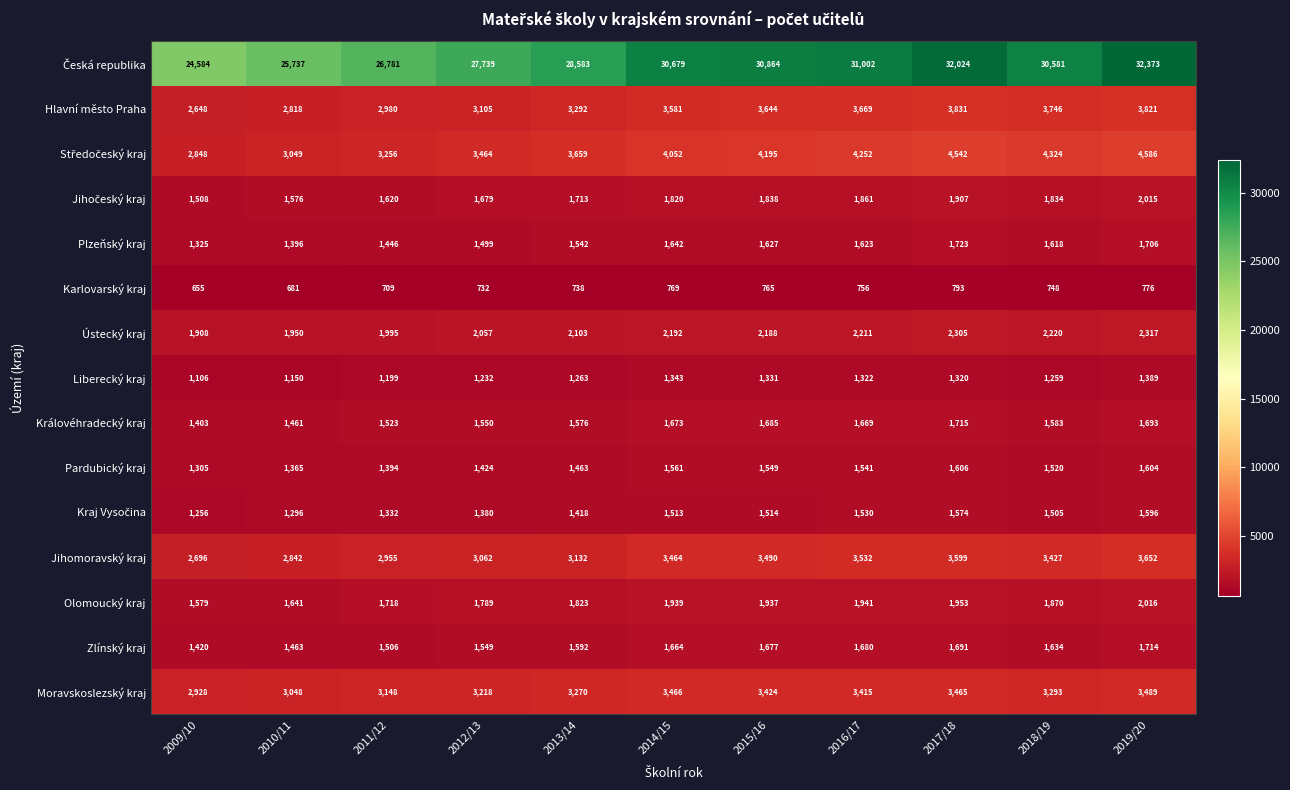

At how many categories does at least one series exceed 10994?

11